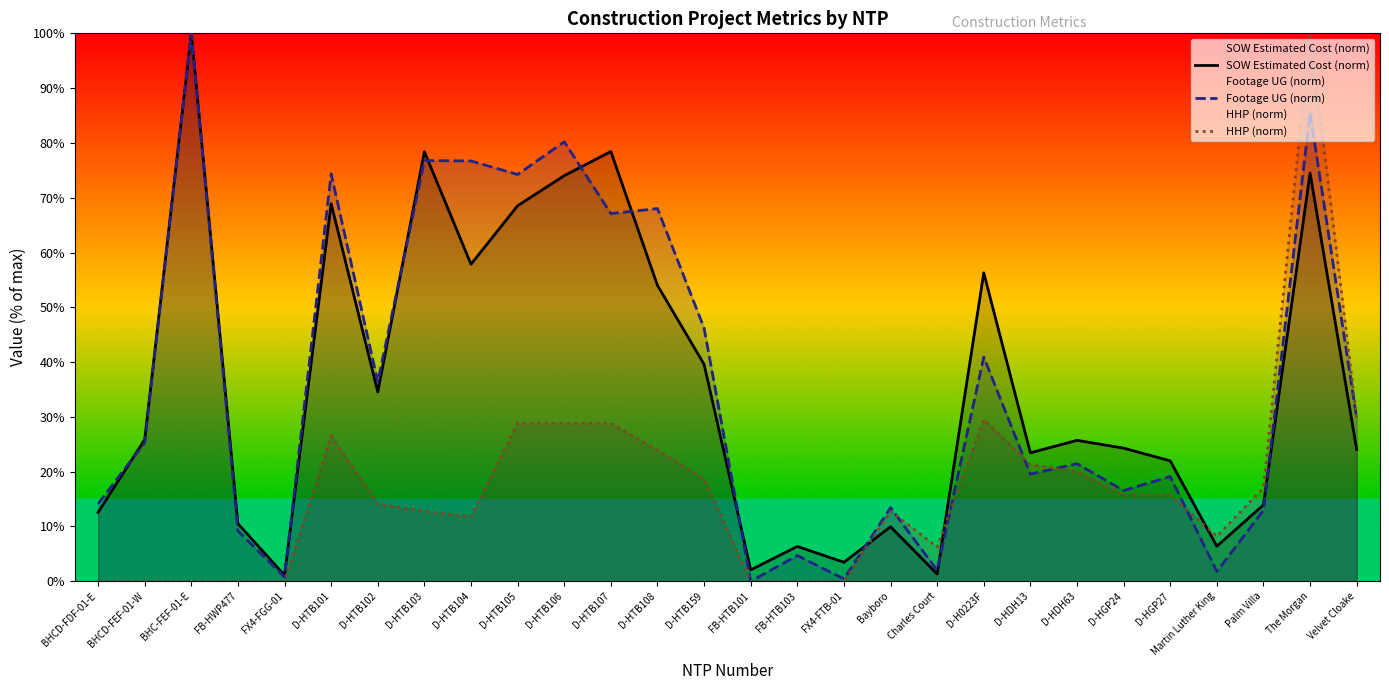

In Footage UG (norm), how many points are higher than both neighbors (excluding endpoints)?

11